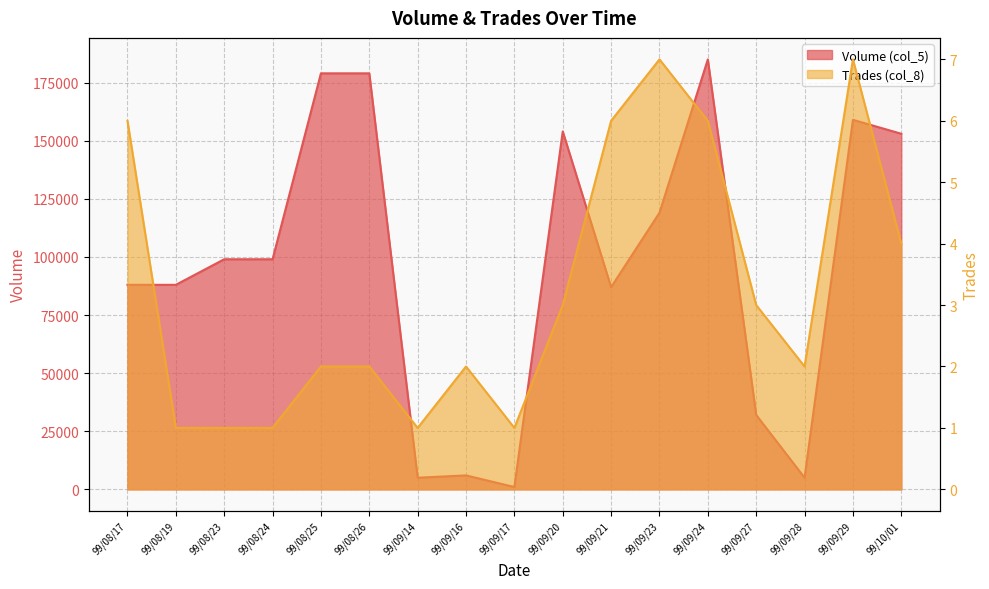

Between 99/09/24 and 99/09/17, which is larger?

99/09/24